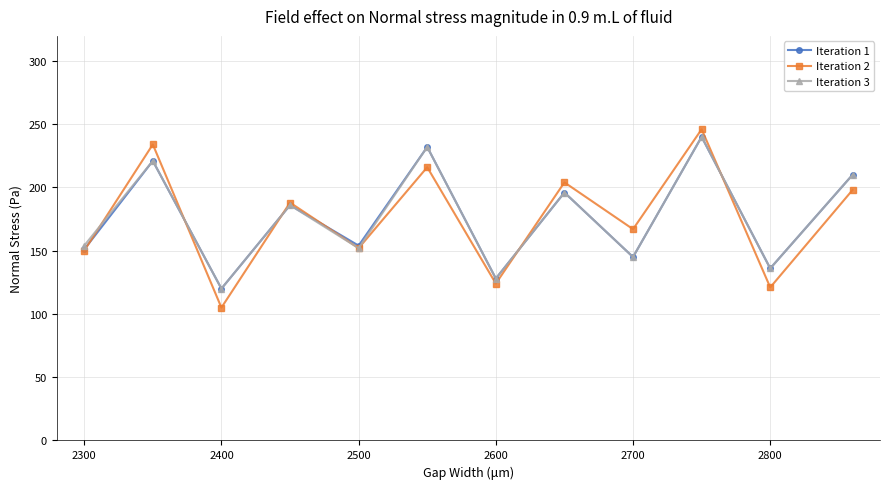

At how many categories does at least one series exceed 164?

7